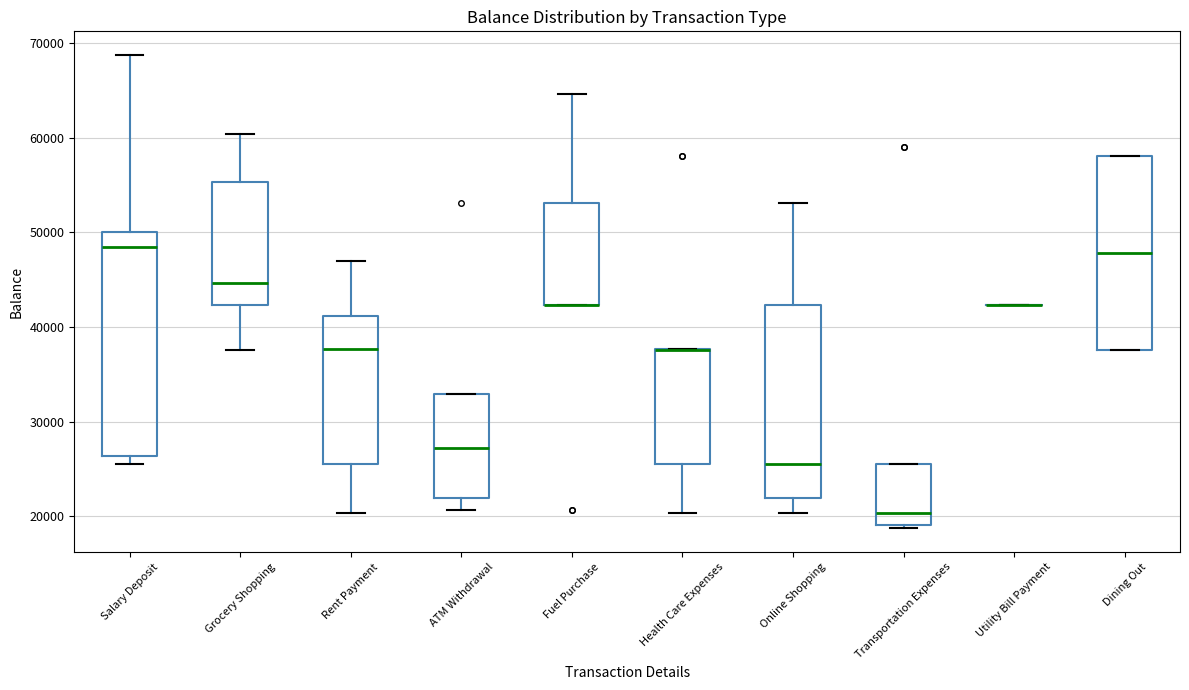

Which box is the tallest, from its lower edge to its upper edge?

Salary Deposit